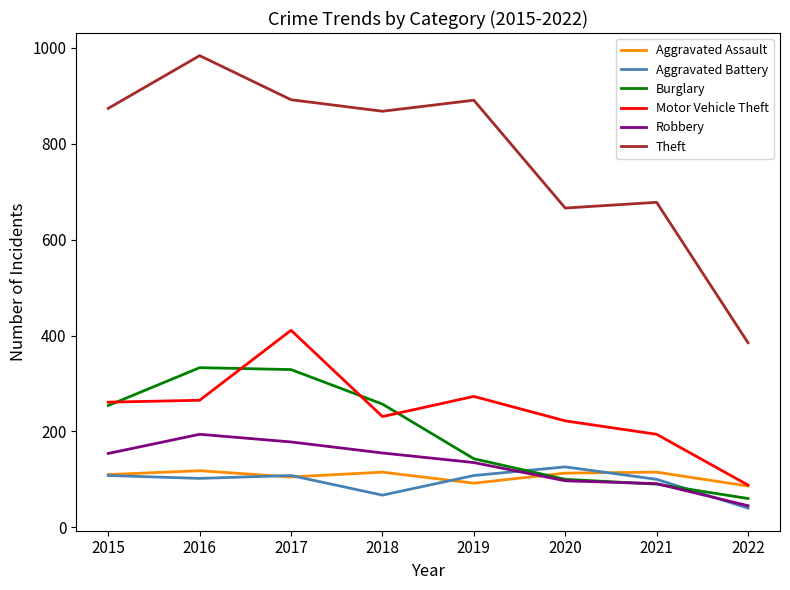

How many distinct data groups are displayed?

6